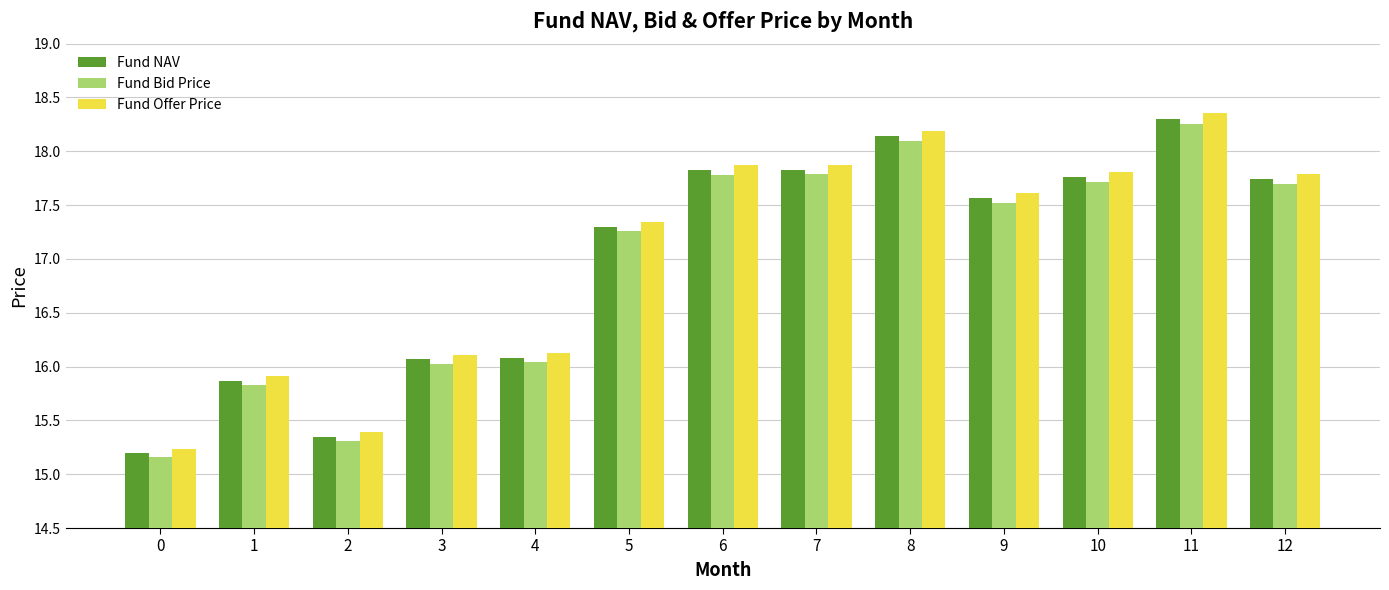

What is the total value across all series at 11?

54.9